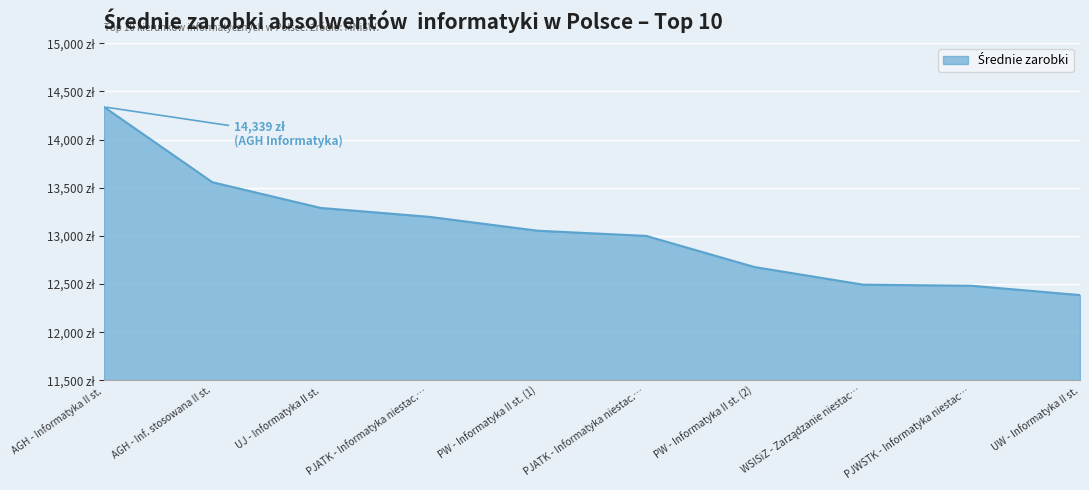

Does the chart display data point markers on the line(s)?

No